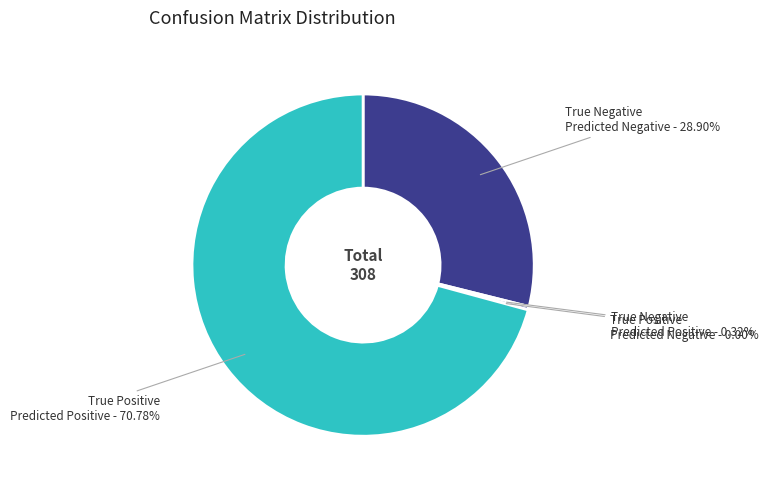

The True Negative - Predicted Negative slice represents 16% of the pie. True or false?

False